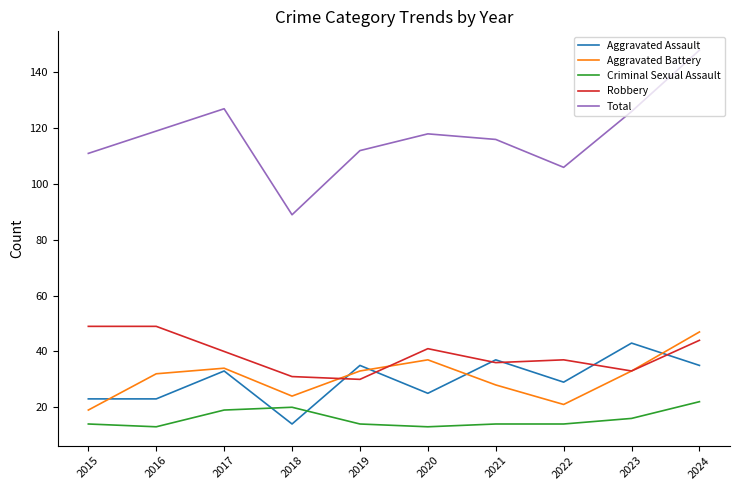

The Total series shows 39 at 2019. True or false?

False